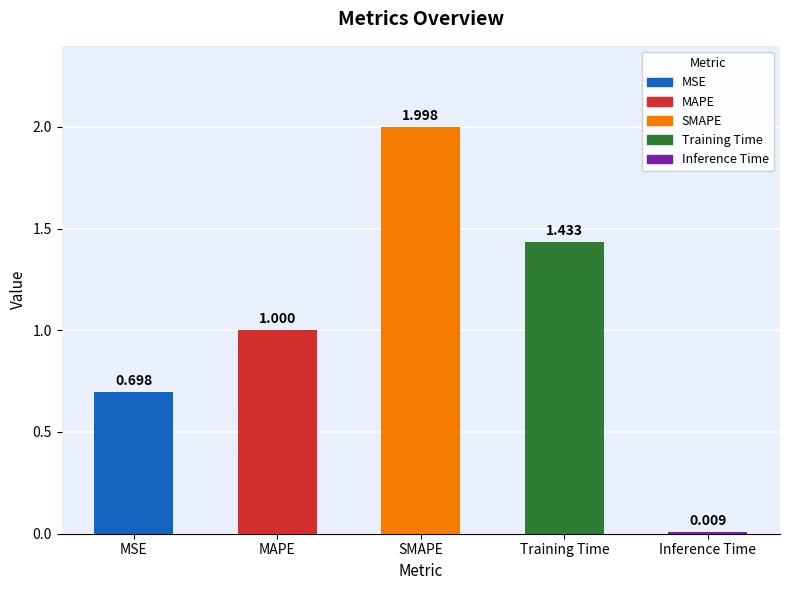

True or false: the data shows 0.3 at MSE.

False